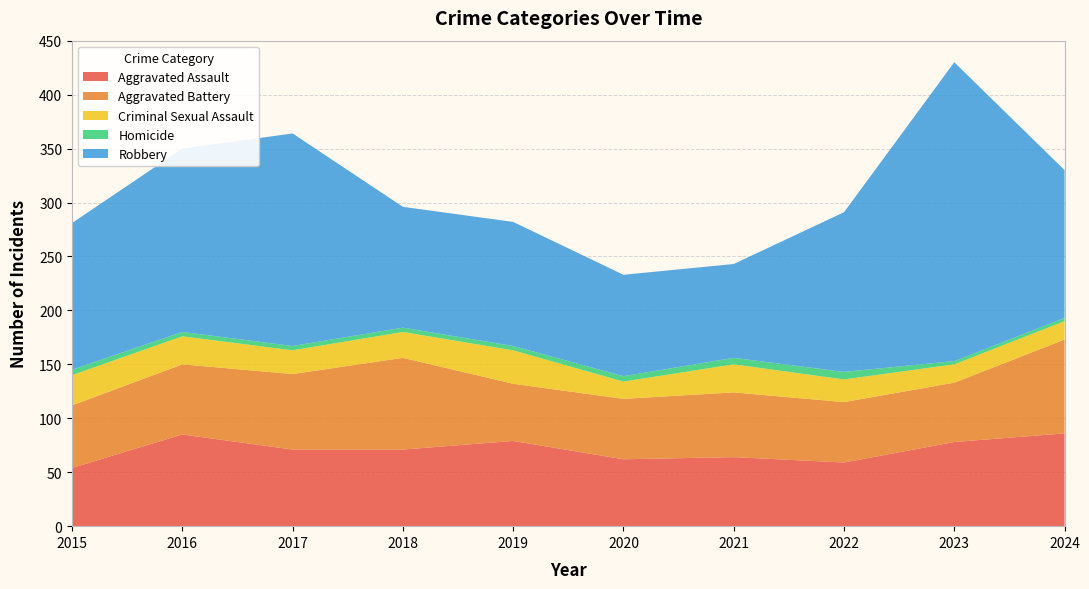

Reading left to right, what are all the values shown in this chart?

Aggravated Assault: 2015=54	2016=85	2017=71	2018=71	2019=79	2020=62	2021=64	2022=59	2023=78	2024=86
Aggravated Battery: 2015=58	2016=65	2017=70	2018=85	2019=53	2020=56	2021=60	2022=56	2023=55	2024=87
Criminal Sexual Assault: 2015=28	2016=26	2017=22	2018=24	2019=31	2020=16	2021=26	2022=21	2023=17	2024=17
Homicide: 2015=5	2016=4	2017=4	2018=4	2019=4	2020=5	2021=6	2022=7	2023=3	2024=3
Robbery: 2015=136	2016=170	2017=197	2018=112	2019=115	2020=94	2021=87	2022=148	2023=277	2024=137